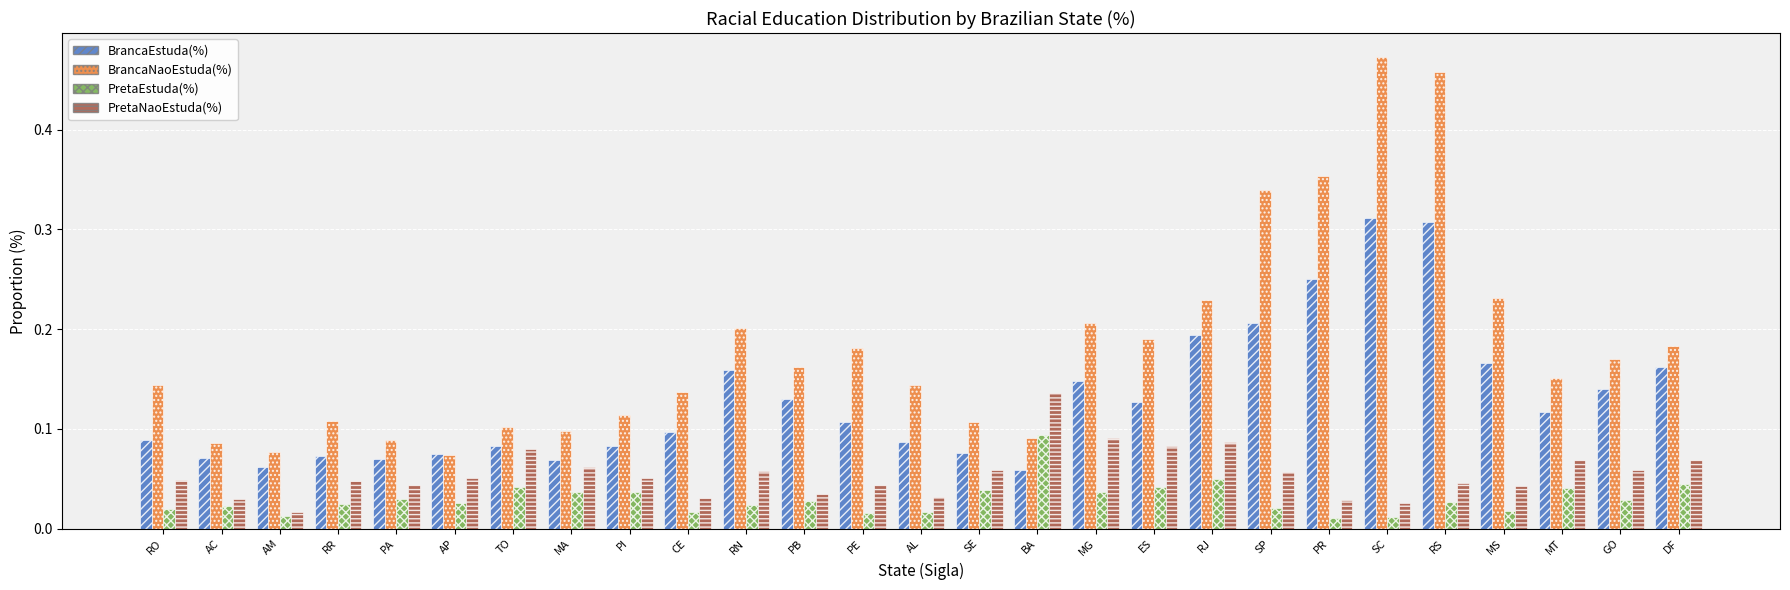

Is it true that BrancaNaoEstuda(%) equals 0.1 at MG?

False